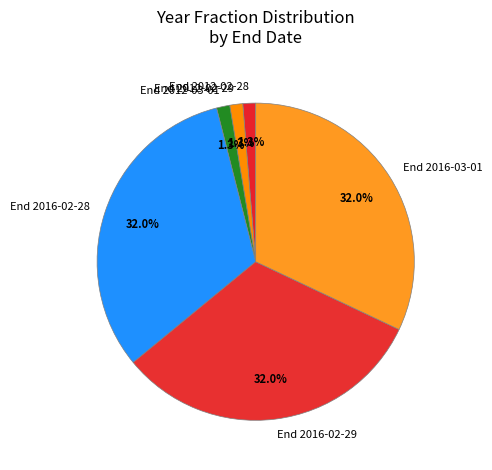

Is there any slice that represents more than half of the pie?

No